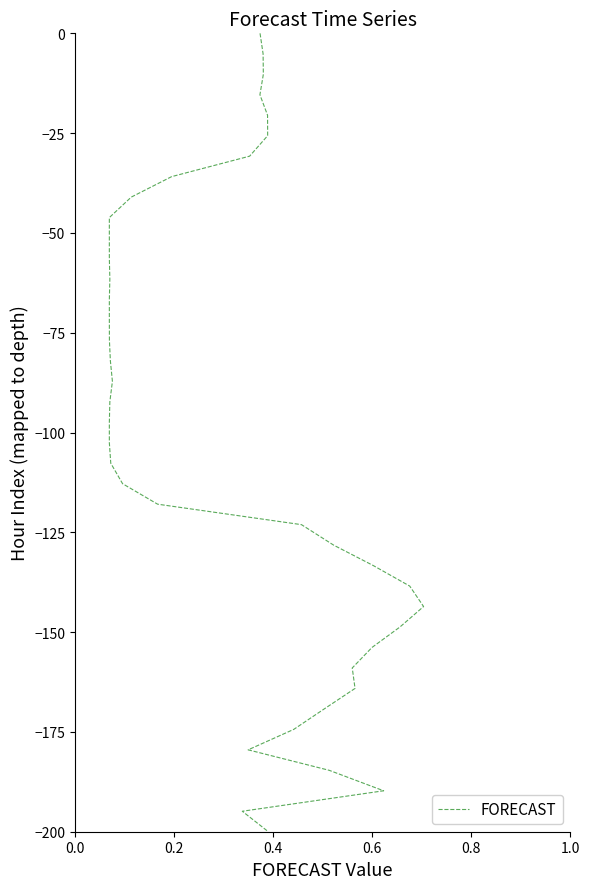

True or false: the data shows -116.5 at 35.

False